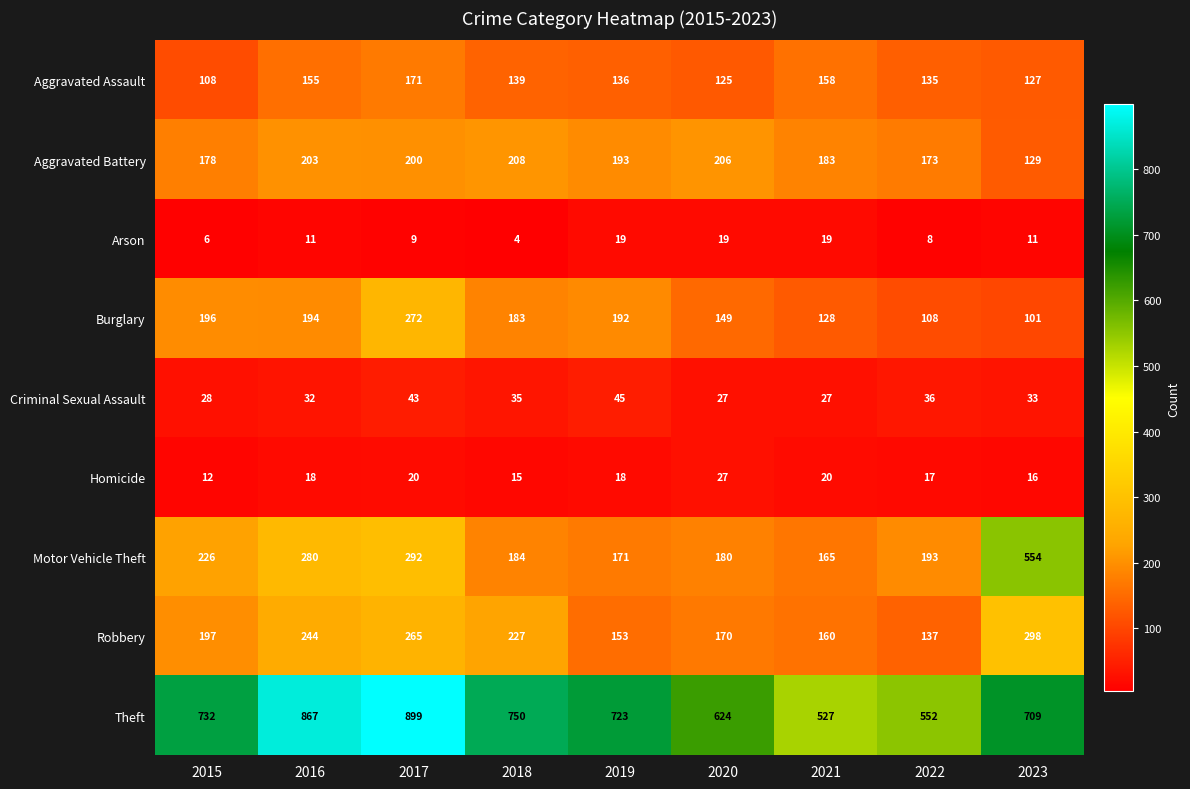

At how many categories does at least one series exceed 499?

9